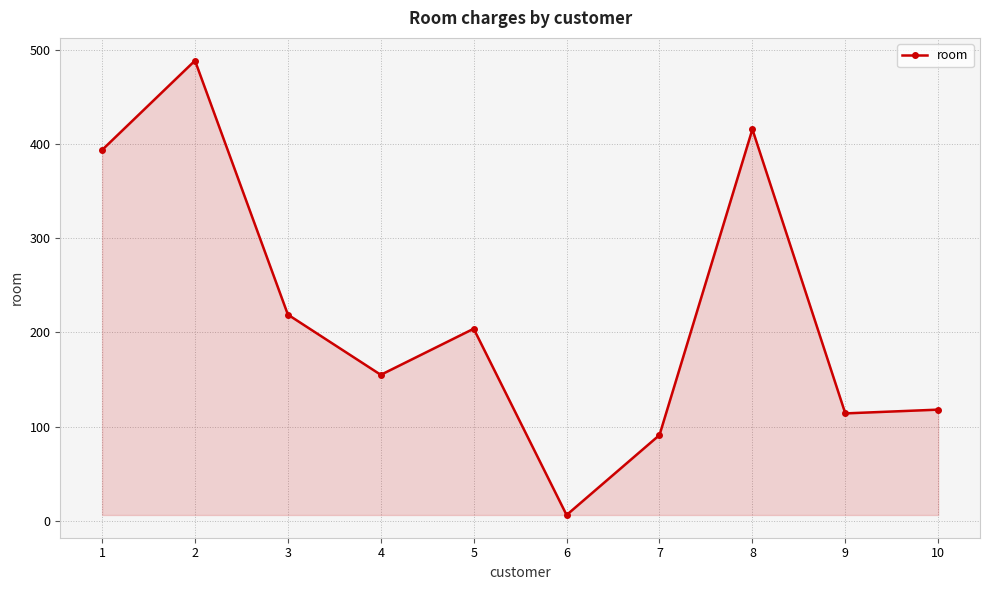

The value at 1 is 196. True or false?

False